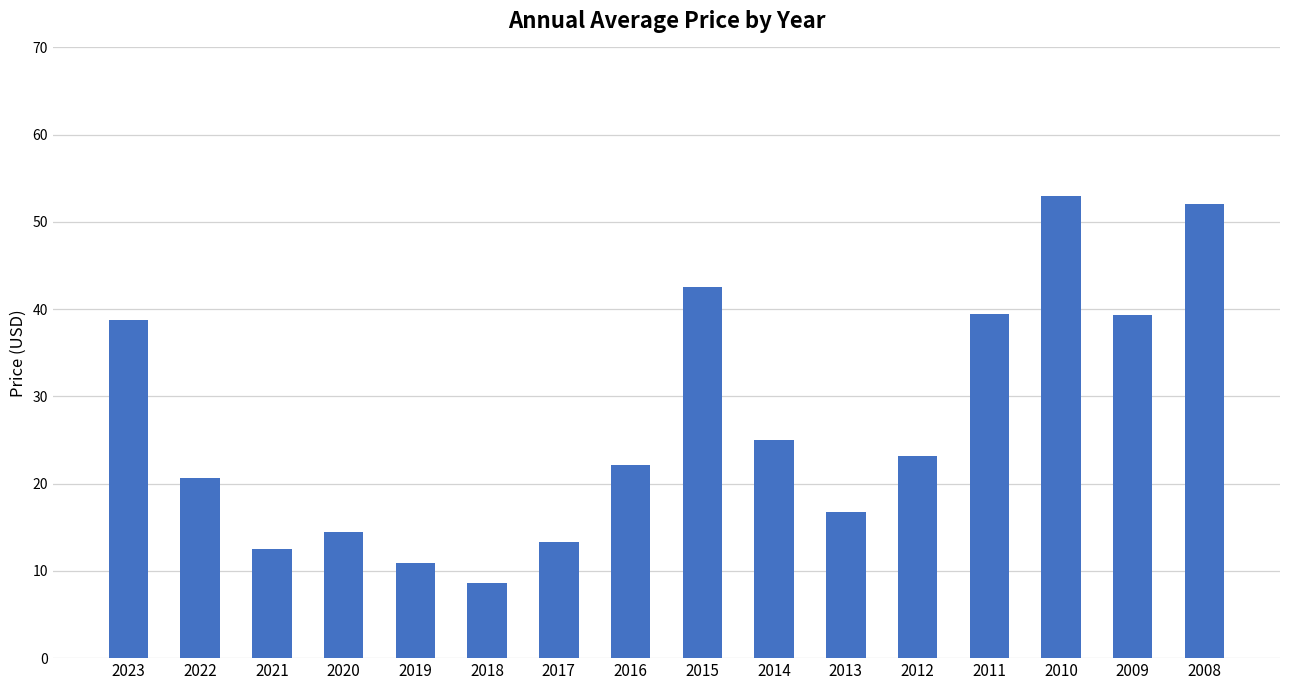

Where does the data first go above 23?

2023